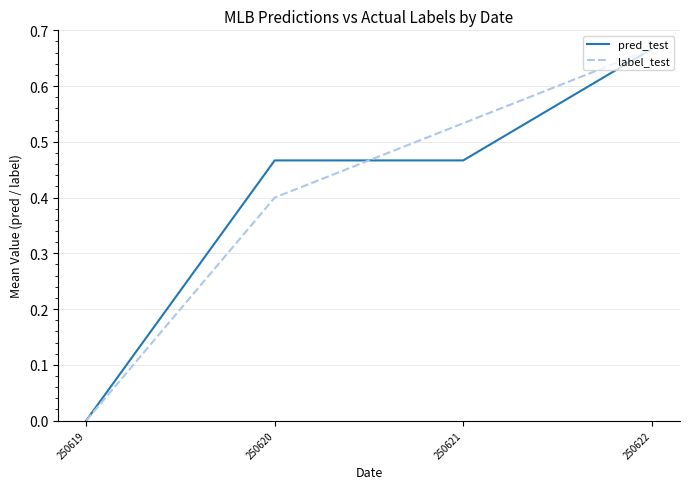

At which category is the sum across all series the highest?

250622